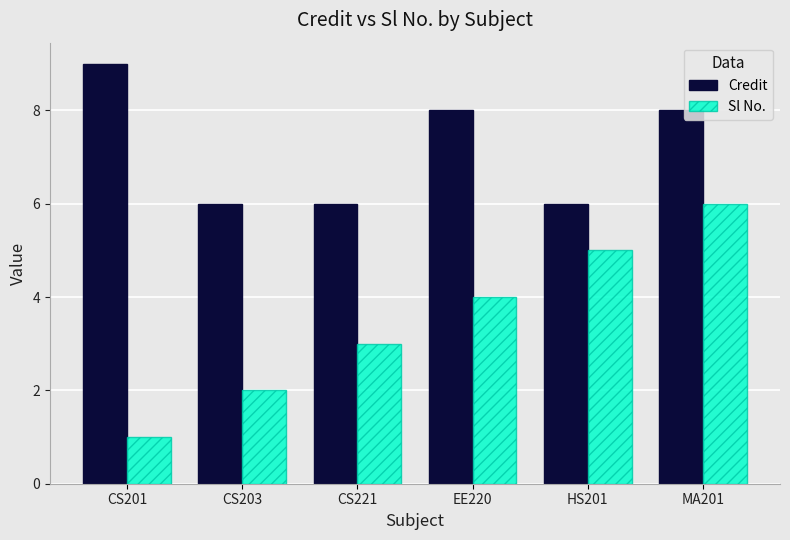

List the series in order of their overall mean, highest first.

Credit, Sl No.